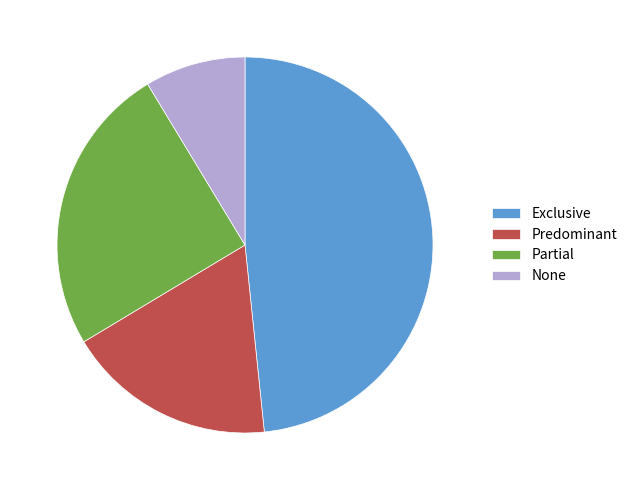

Is there a majority slice in this chart?

No